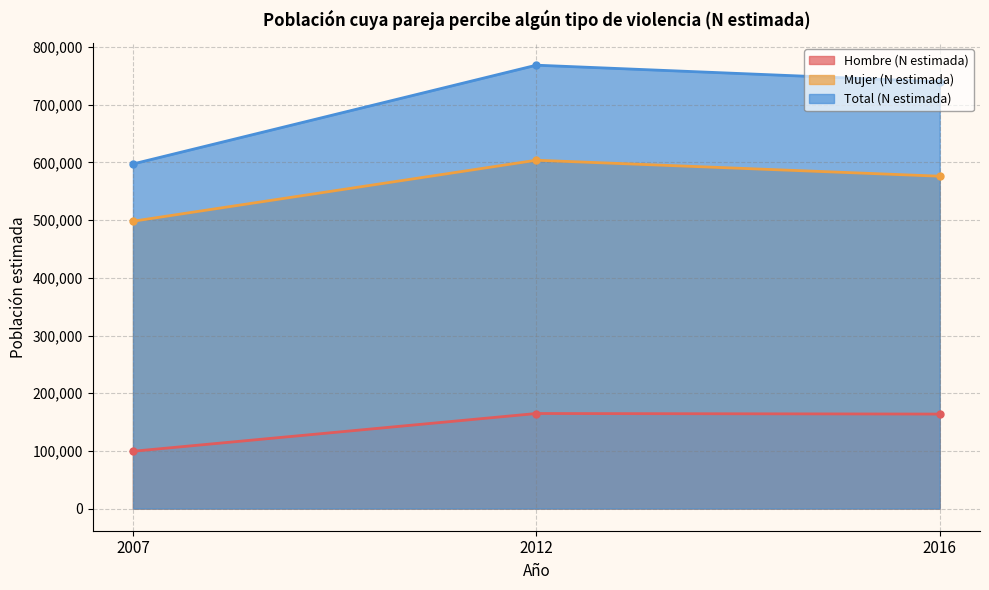

Reading left to right, extract all data points from this chart.

Hombre (N estimada): 99306	164777	163794
Mujer (N estimada): 498102	603888	576184
Total (N estimada): 597408	768666	739978